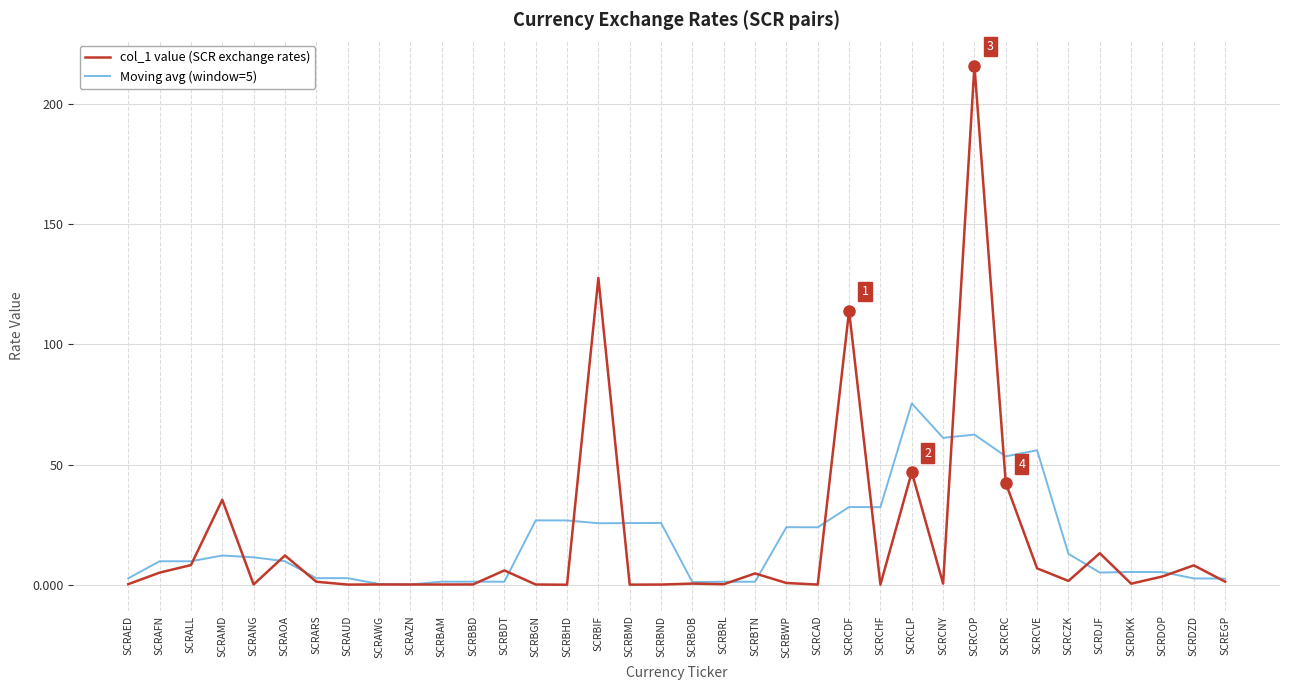

Read the Moving avg (window=5) value at SCRANG.

11.4